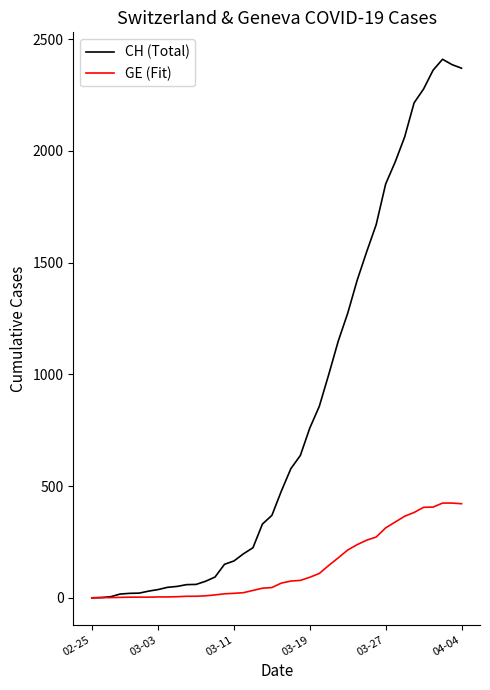

What is the maximum value for GE (Fit)?

424